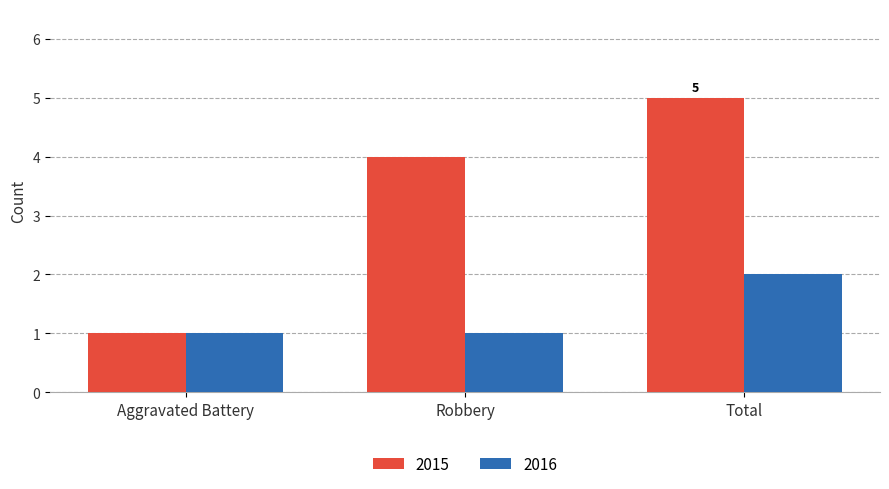

What is the difference between the maximum and minimum values in the 2016 series?

1